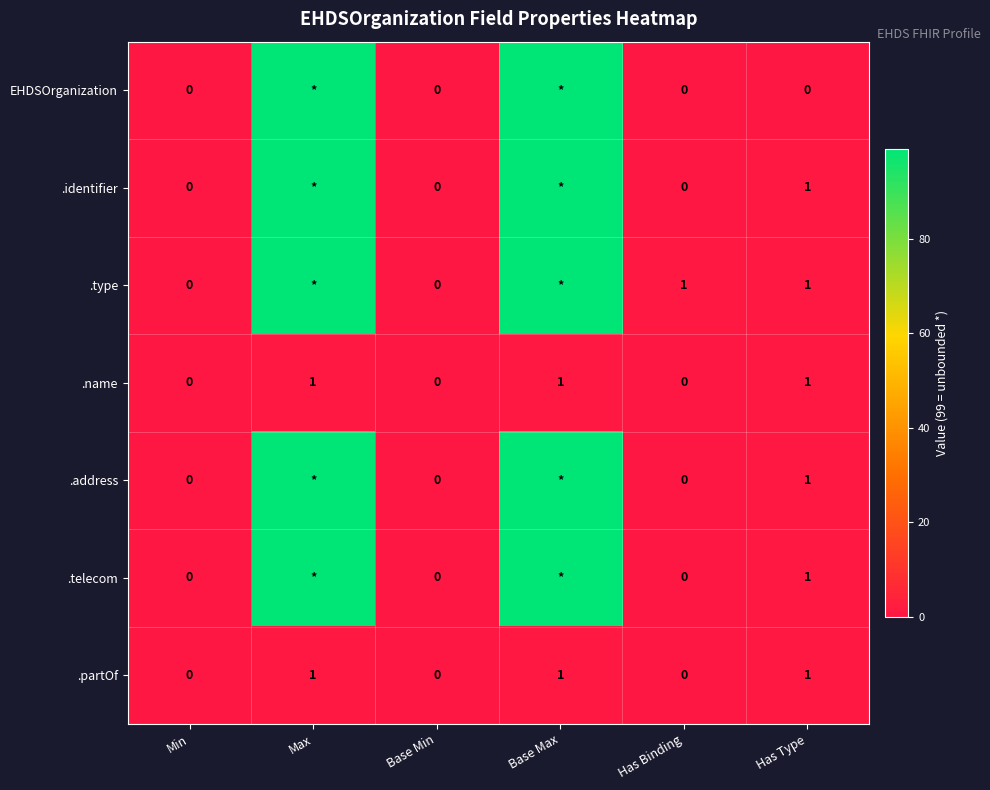

What is the maximum value for .name?

1